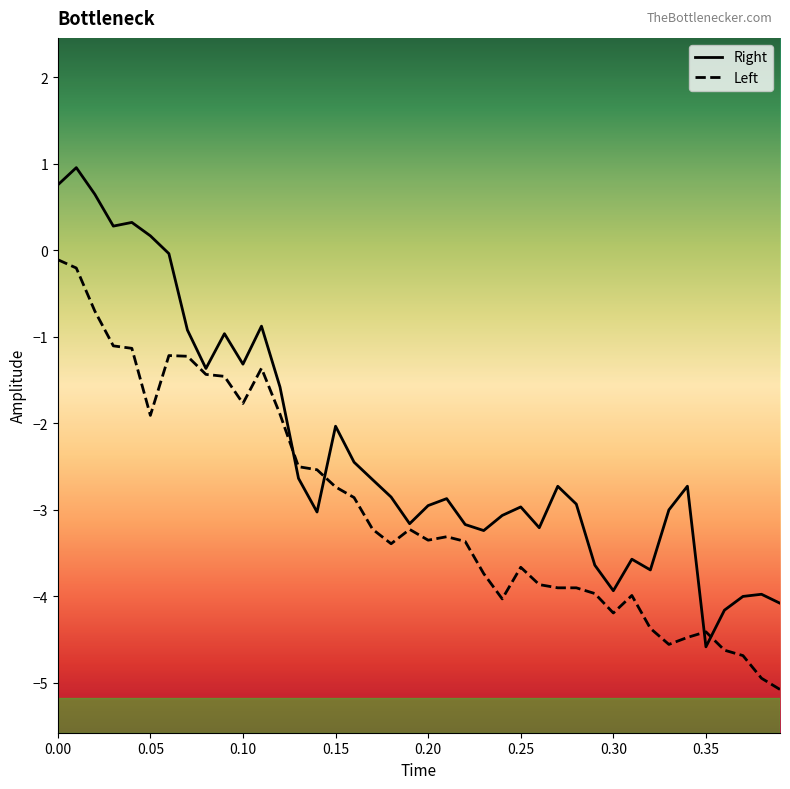

Which series has the largest range (max minus min)?

Right